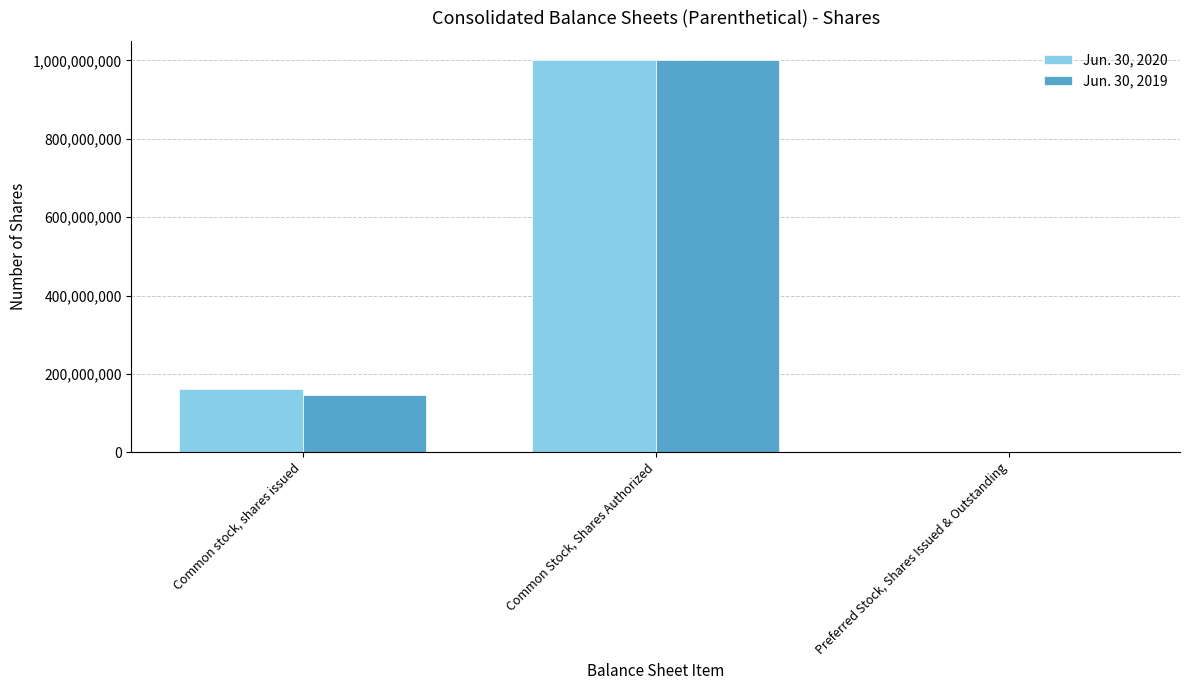

Between Common stock, shares issued and Common Stock, Shares Authorized, which series saw the biggest shift?

Jun. 30, 2019